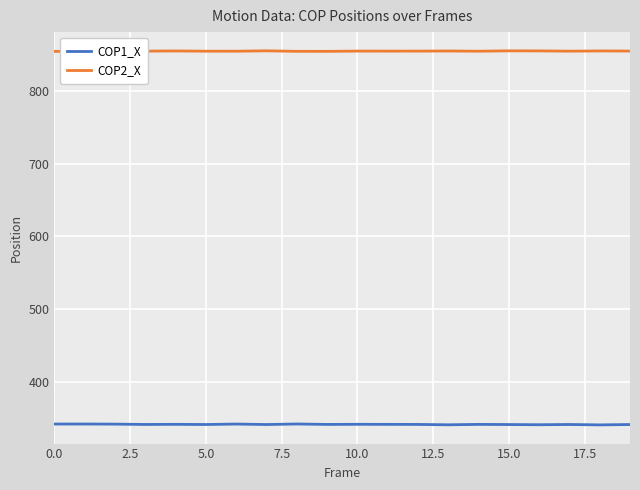

What is the average value of the COP2_X series?

854.9